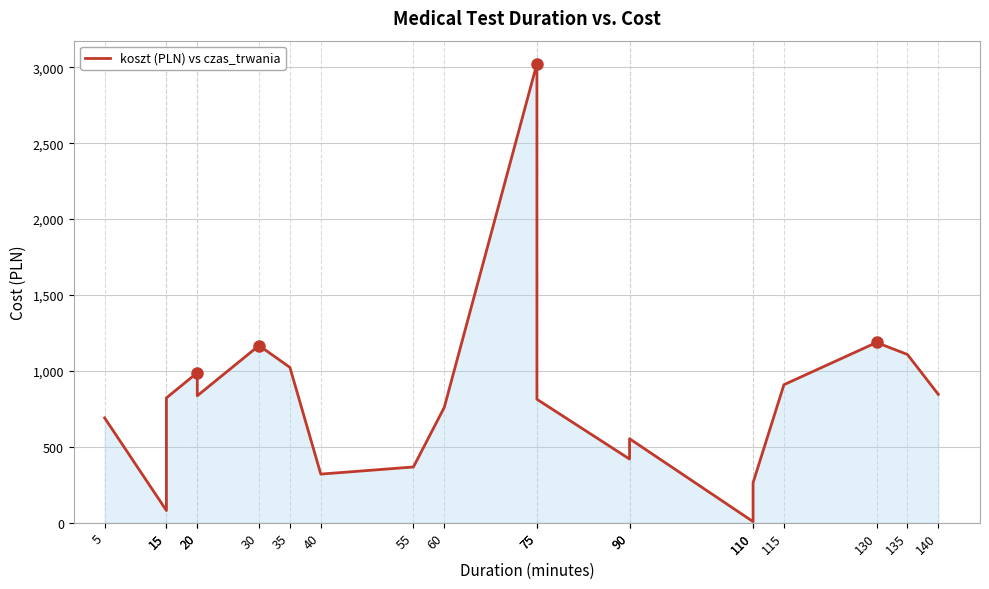

At which label is the value closest to 1515?

130